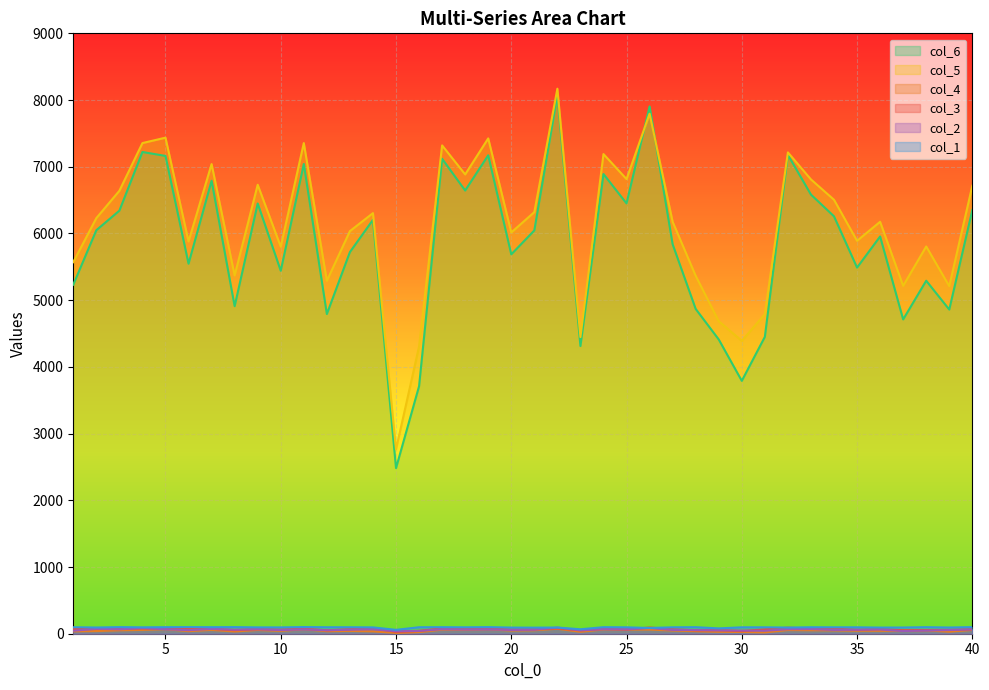

In col_5, how many points are lower than both neighbors (excluding endpoints)?

13